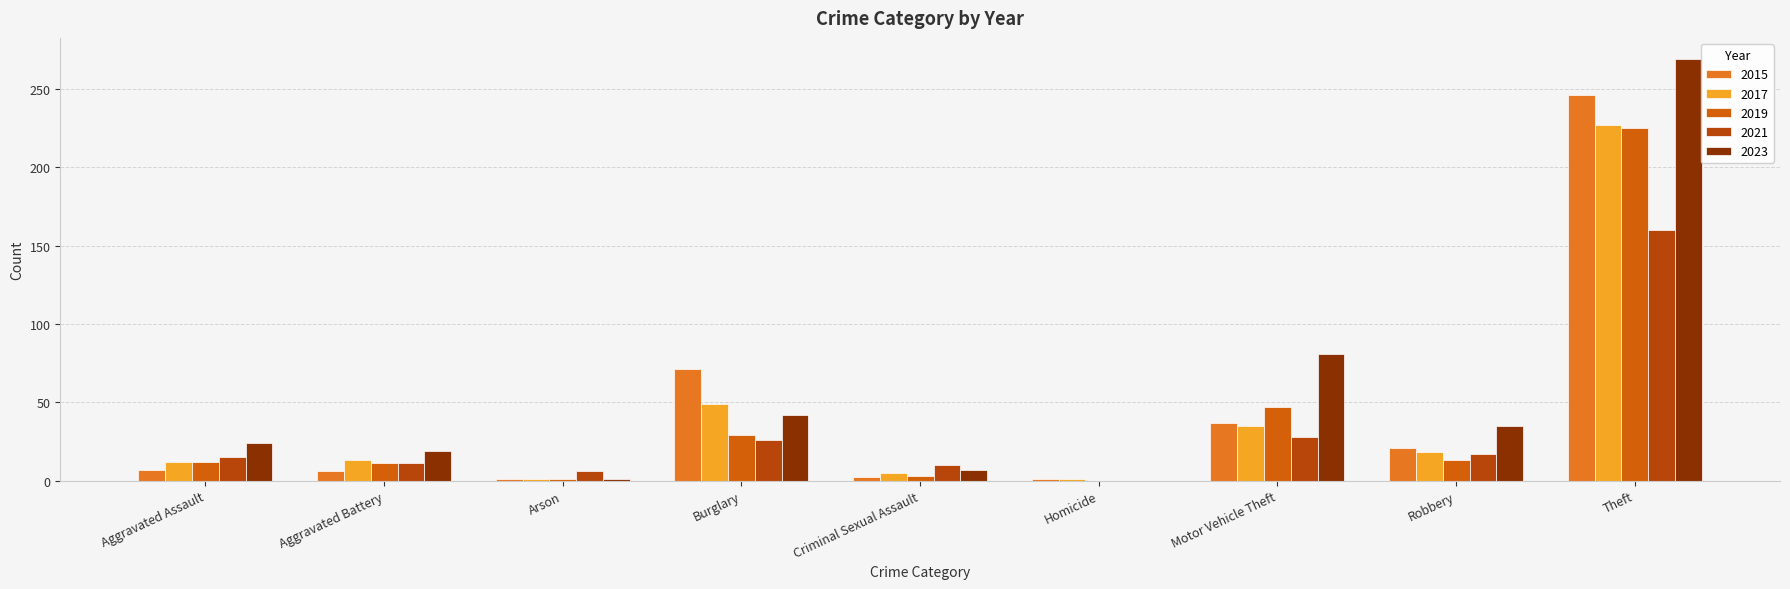

Count the number of data series in this chart.

5